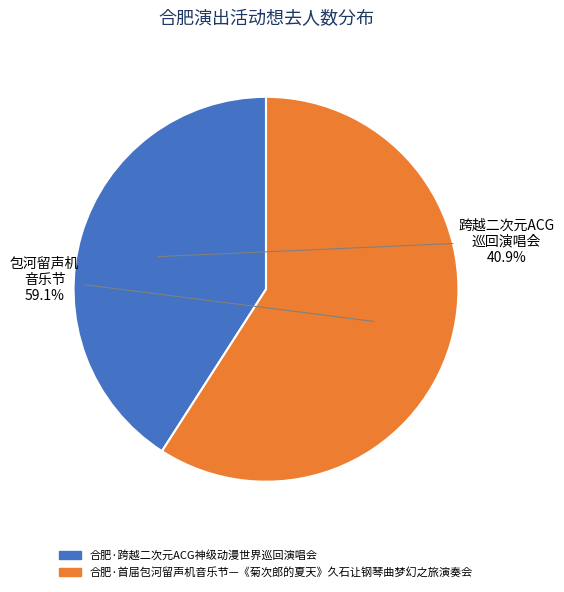

Is it true that 合肥·跨越二次元ACG神级动漫世界巡回演唱会 is 27% of the pie?

False